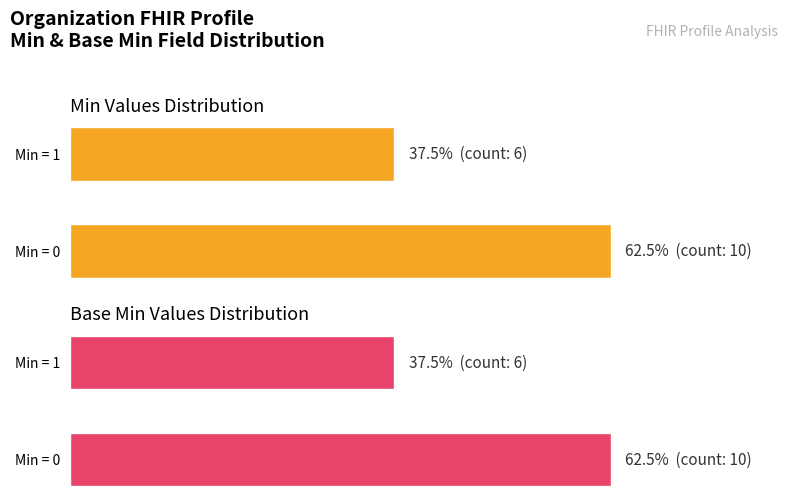

What is the highest value of the Min Values Distribution series?

10